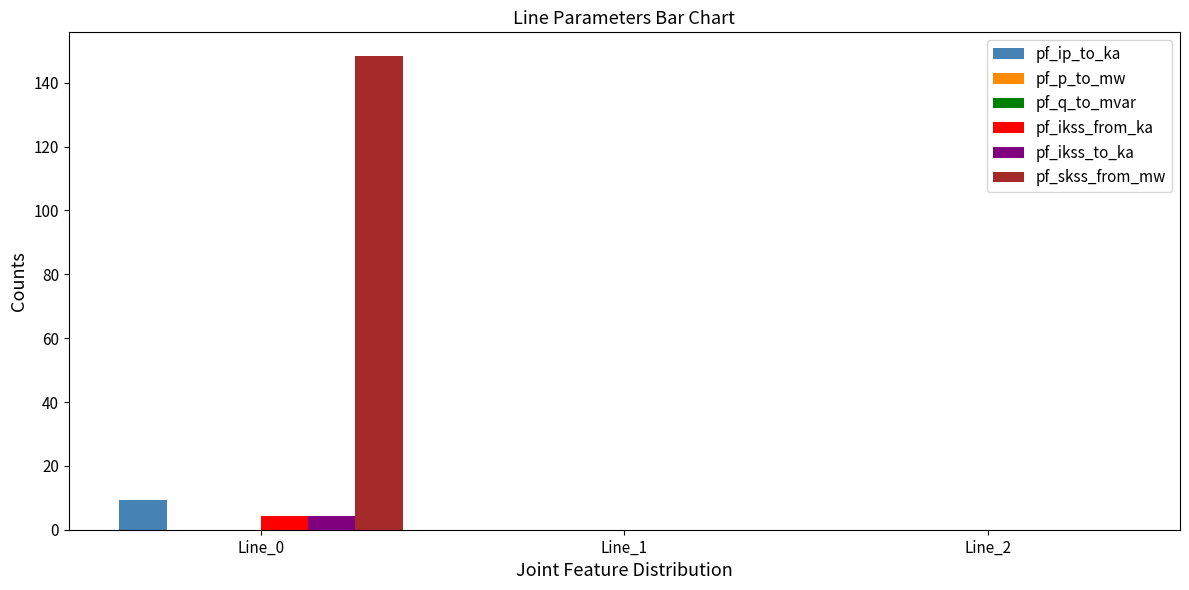

What is the total value across all series at Line_0?

166.2